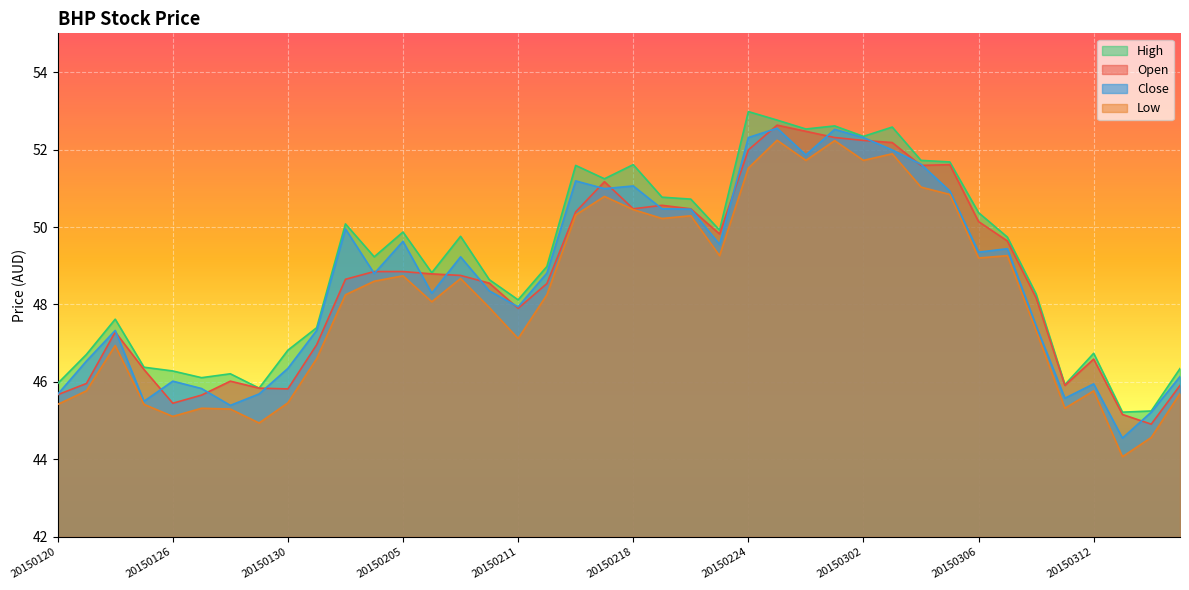

List the series in order of their peak value, lowest first.

Low, Close, Open, High